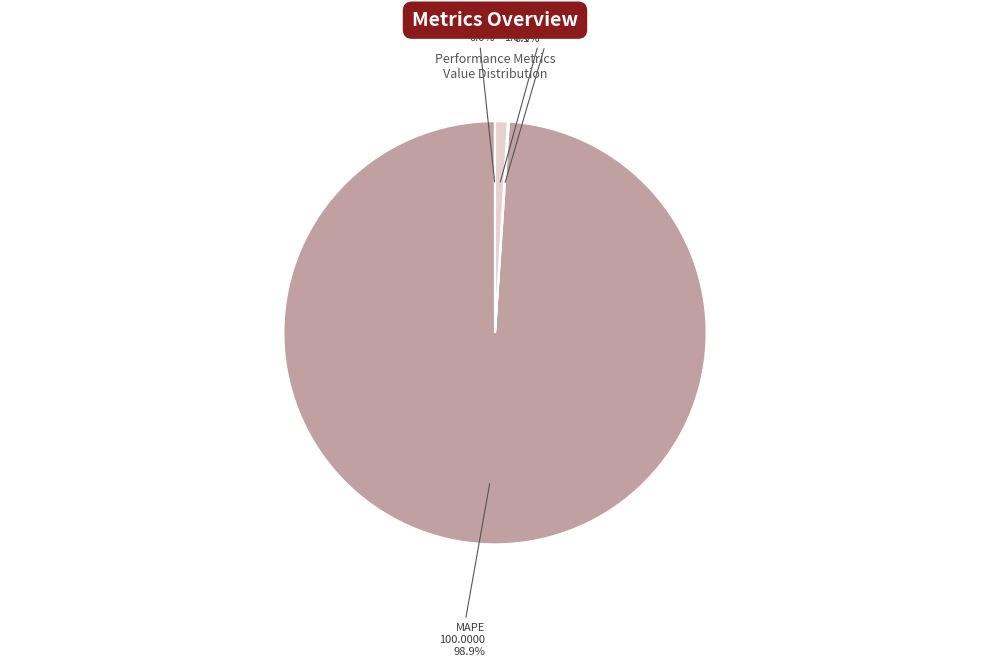

To the nearest percent, what percentage of the pie is Inference Time?

1%